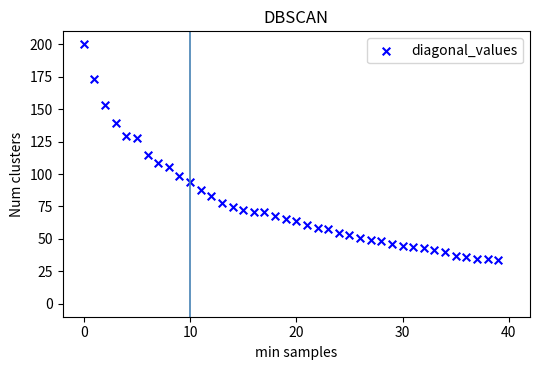

What is the range of Y values (max minus min)?

166.6